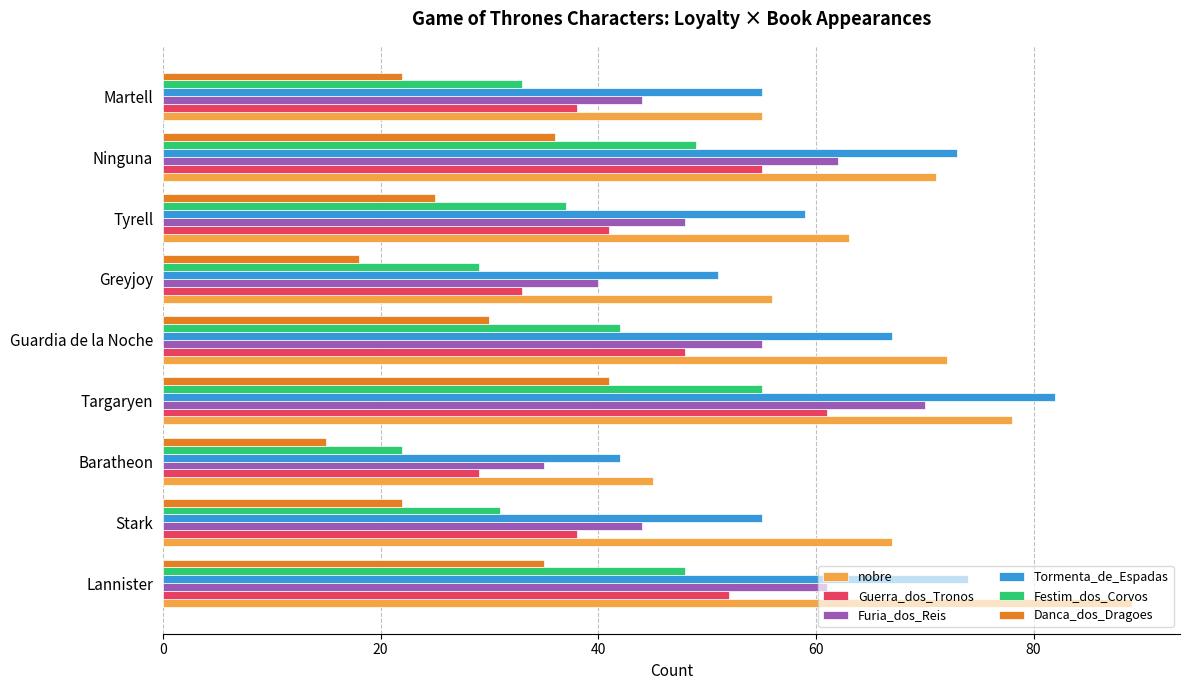

What is the sum of all Festim_dos_Corvos values?

346